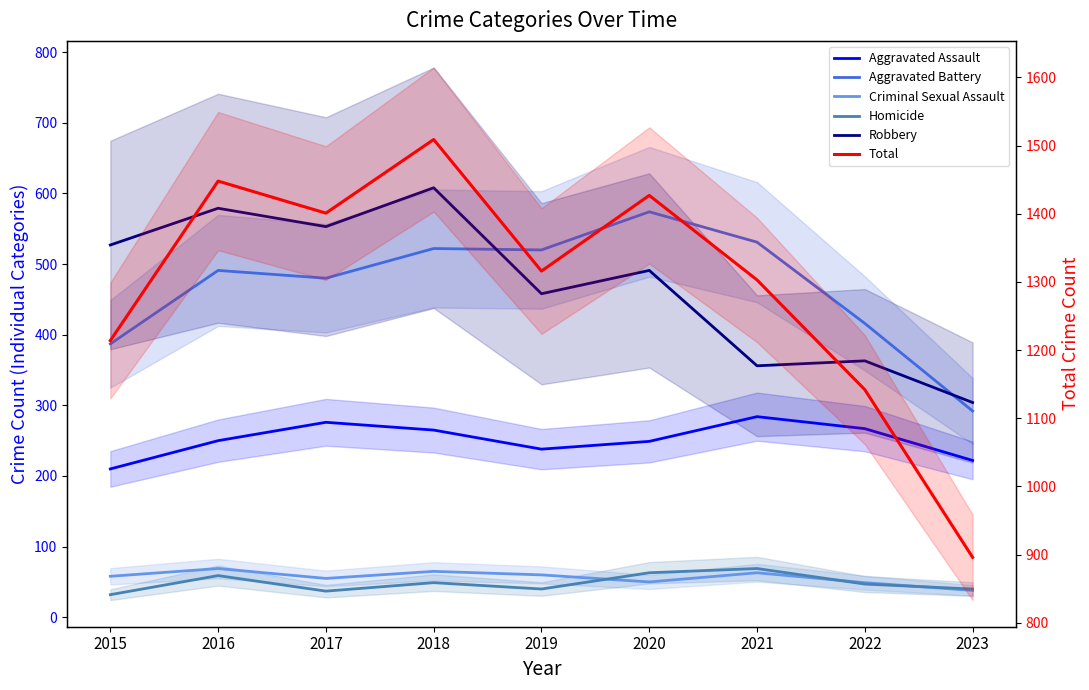

Is this an area chart (filled region under the line)?

No